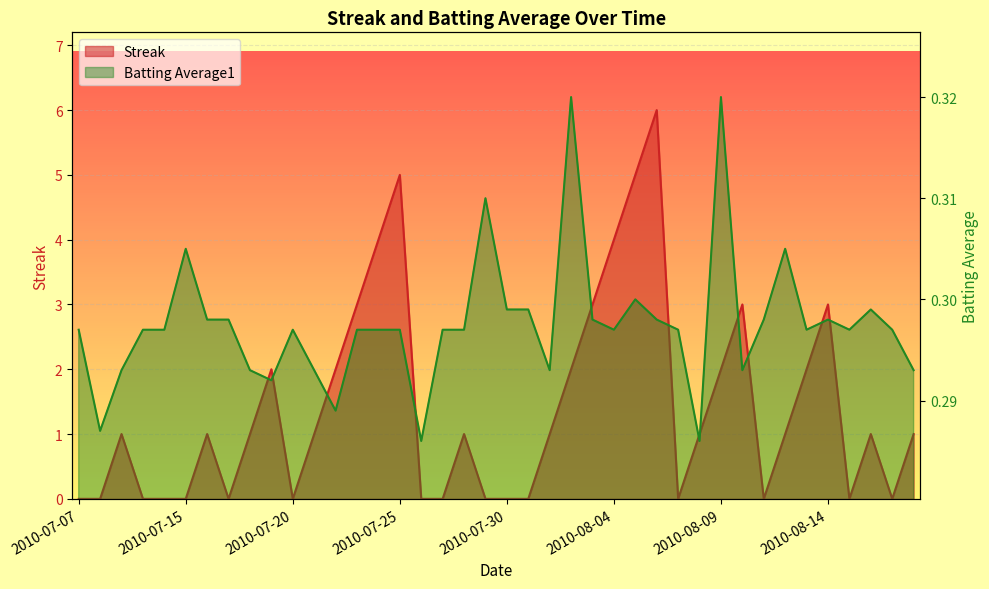

At how many categories does at least one series exceed 0?

40